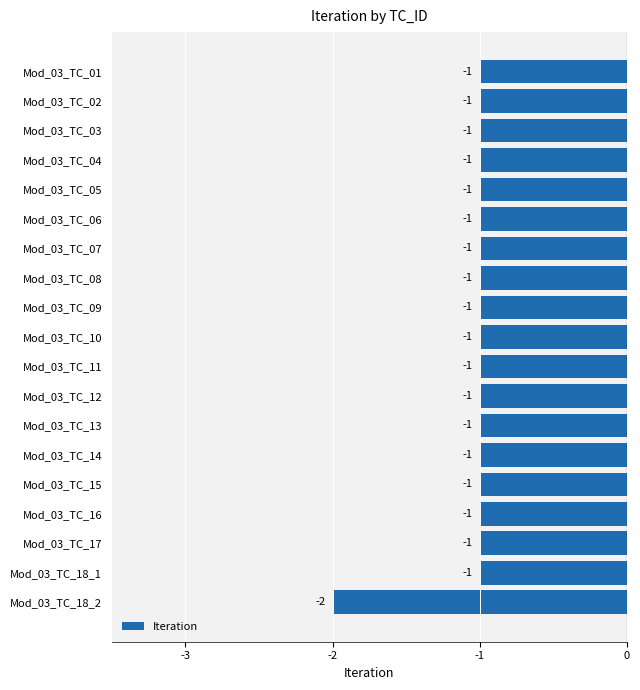

Count the values in the range -1 to 0.

18